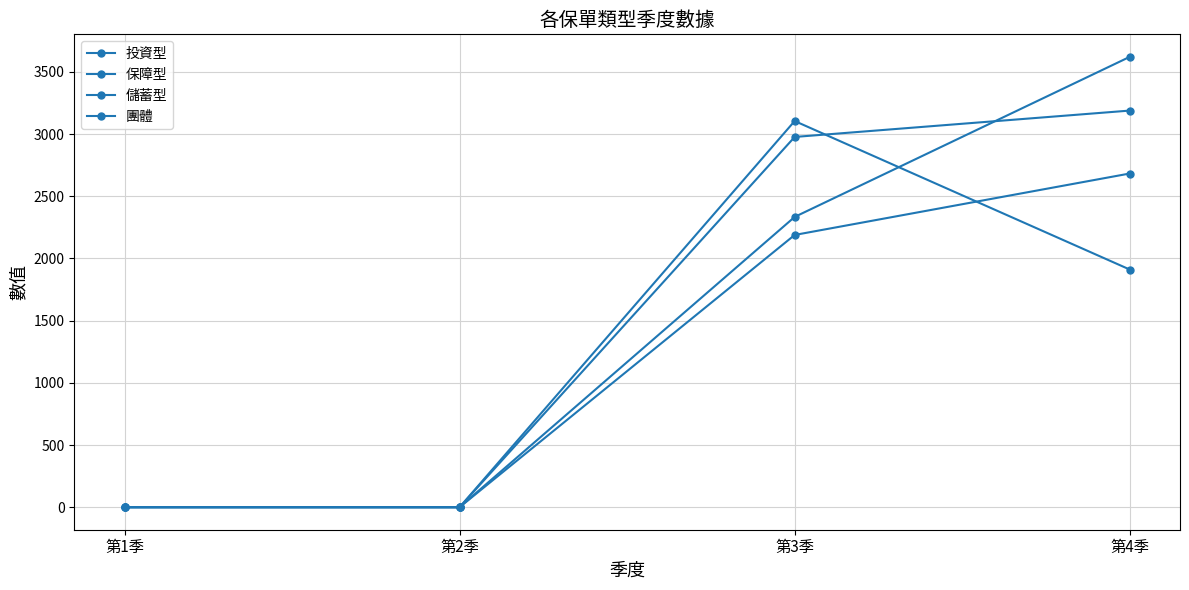

Is it true that 儲蓄型 equals 1911 at 第4季?

True